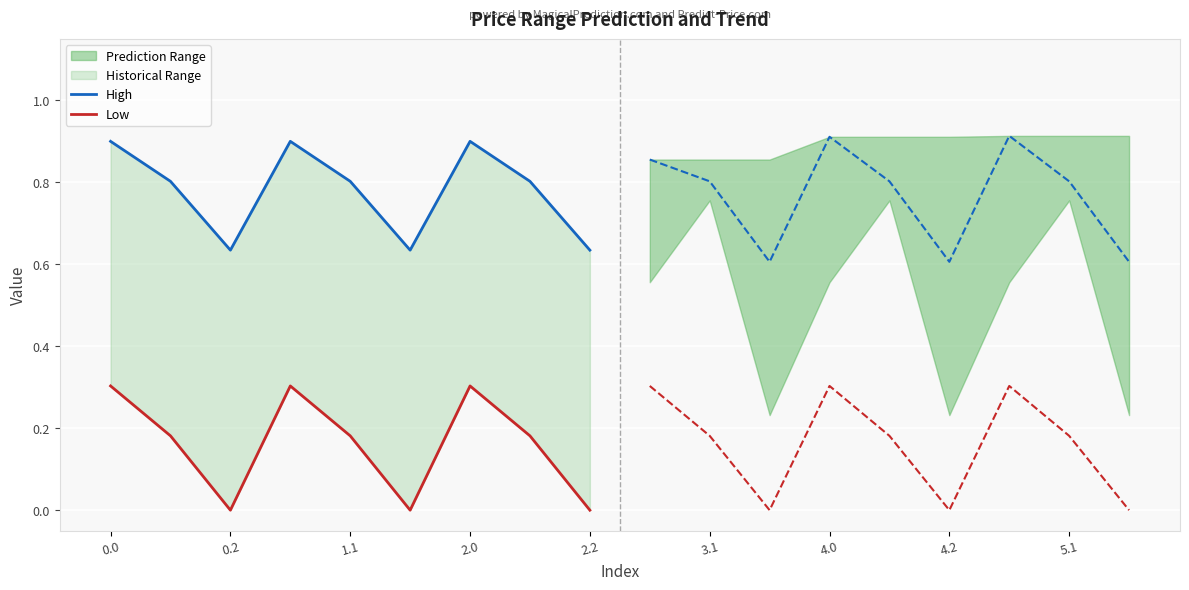

Is it true that High equals 0.5 at 0.2?

False